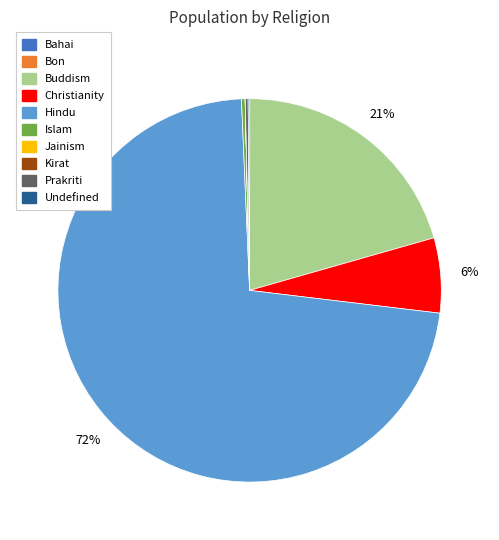

To the nearest percent, what is the average slice percentage?

9%